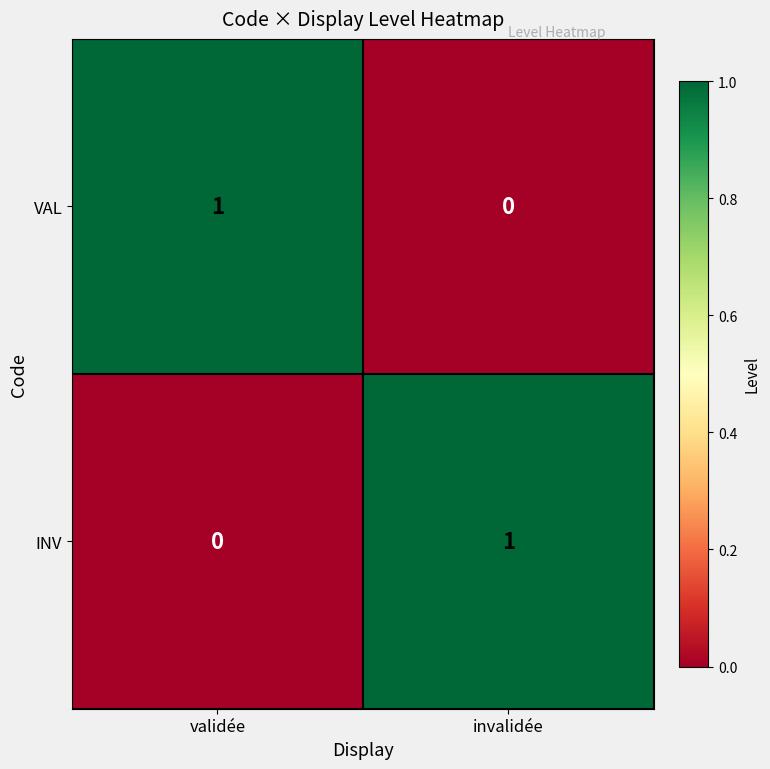

What is the spread (max minus min) of values at invalidée?

1